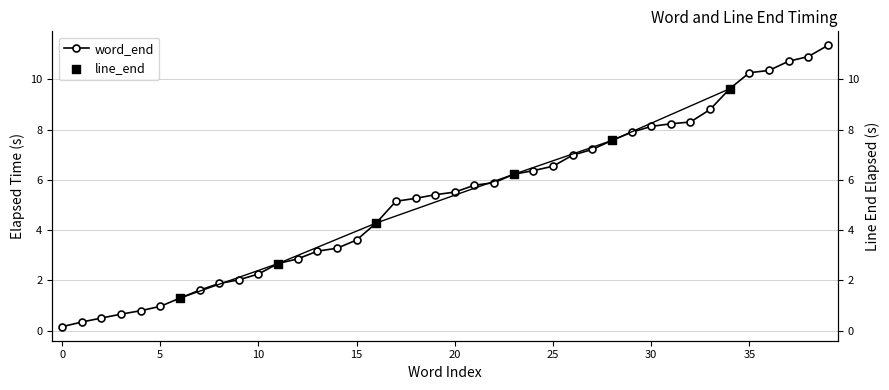

What is the ratio of the value at 27 to the value at 7?

4.5